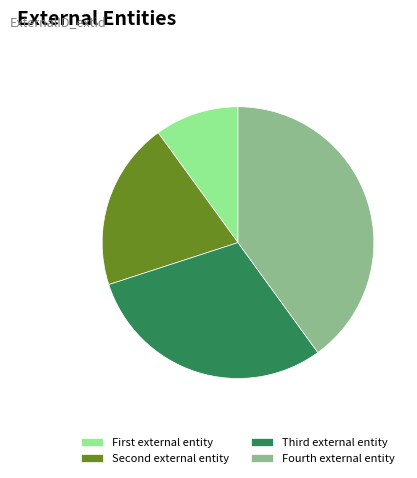

How many segments does this pie chart have?

4